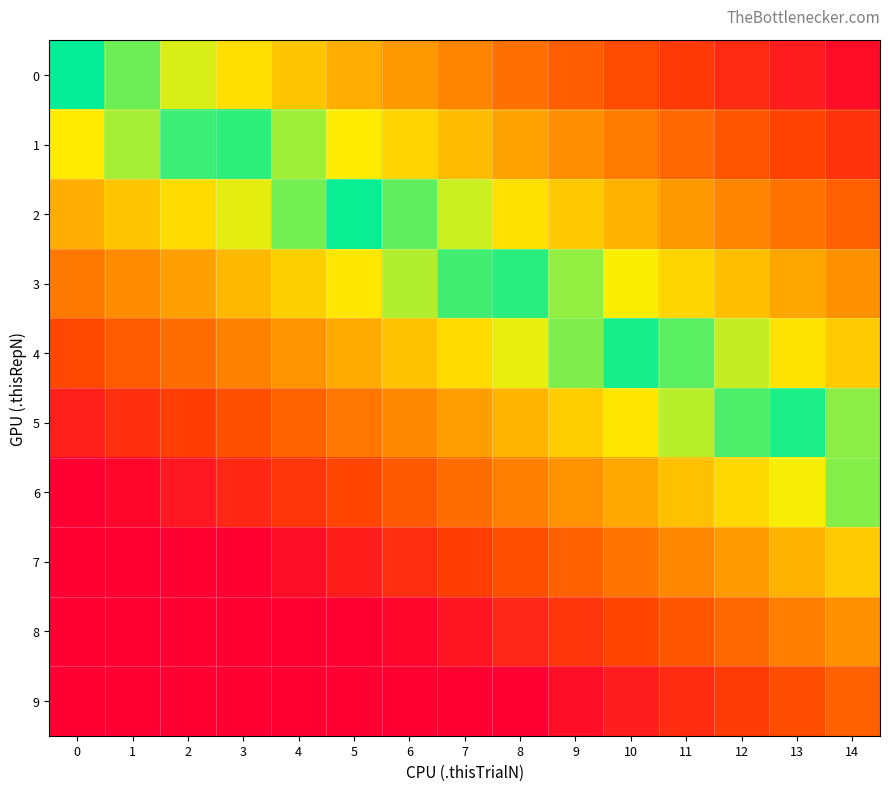

What is the total value across all series at 12?

4.8